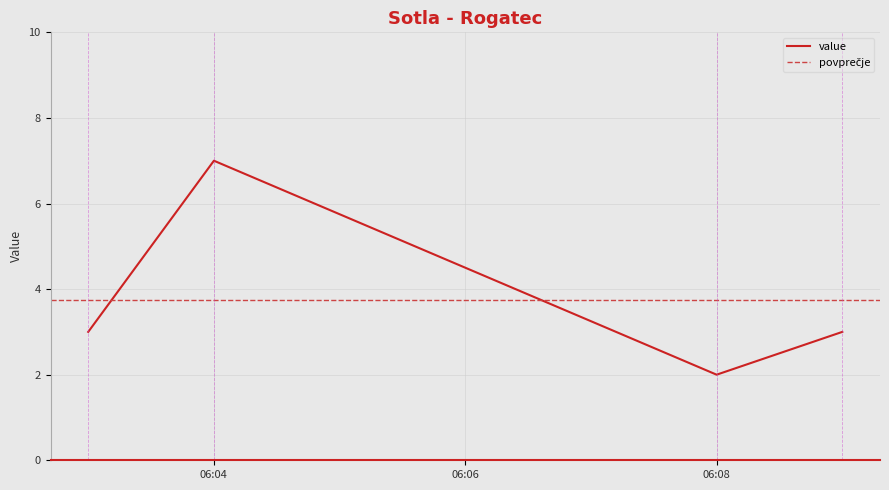

The value of value at 06:04 is 7. True or false?

True